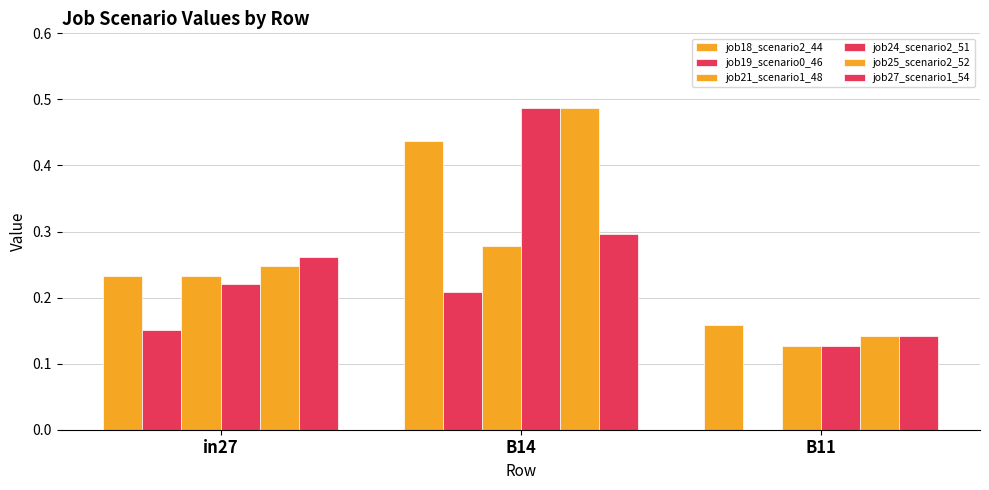

Count the job24_scenario2_51 values in the range 0 to 1.

3